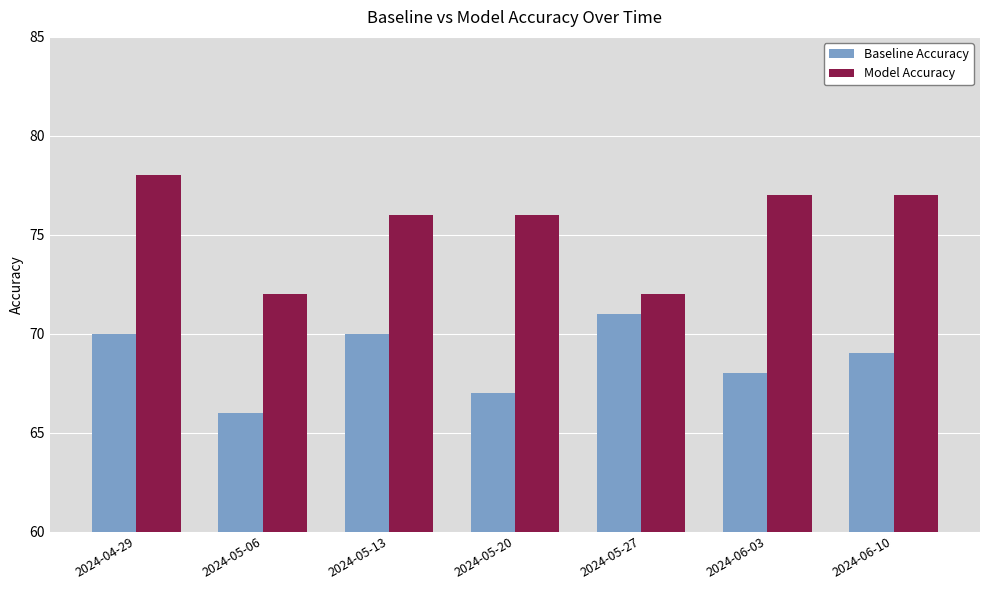

How many data points does each series have?

7